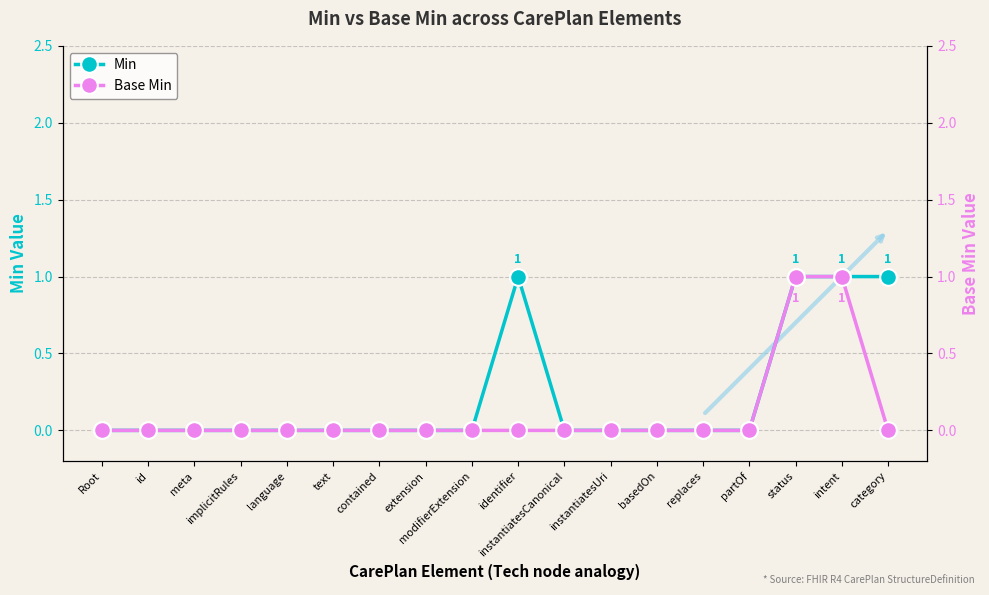

Where is Base Min nearest to the value 0?

Root